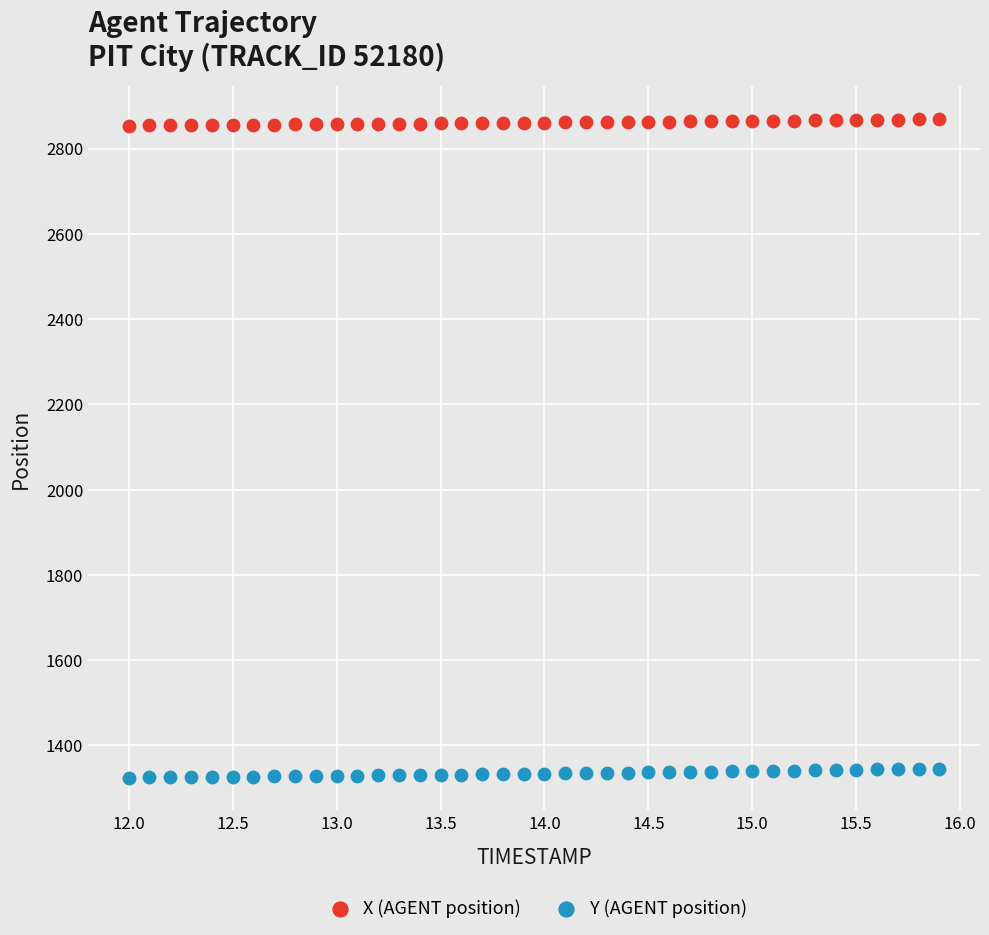

Which series contains the lowest Y value?

Y (AGENT position)